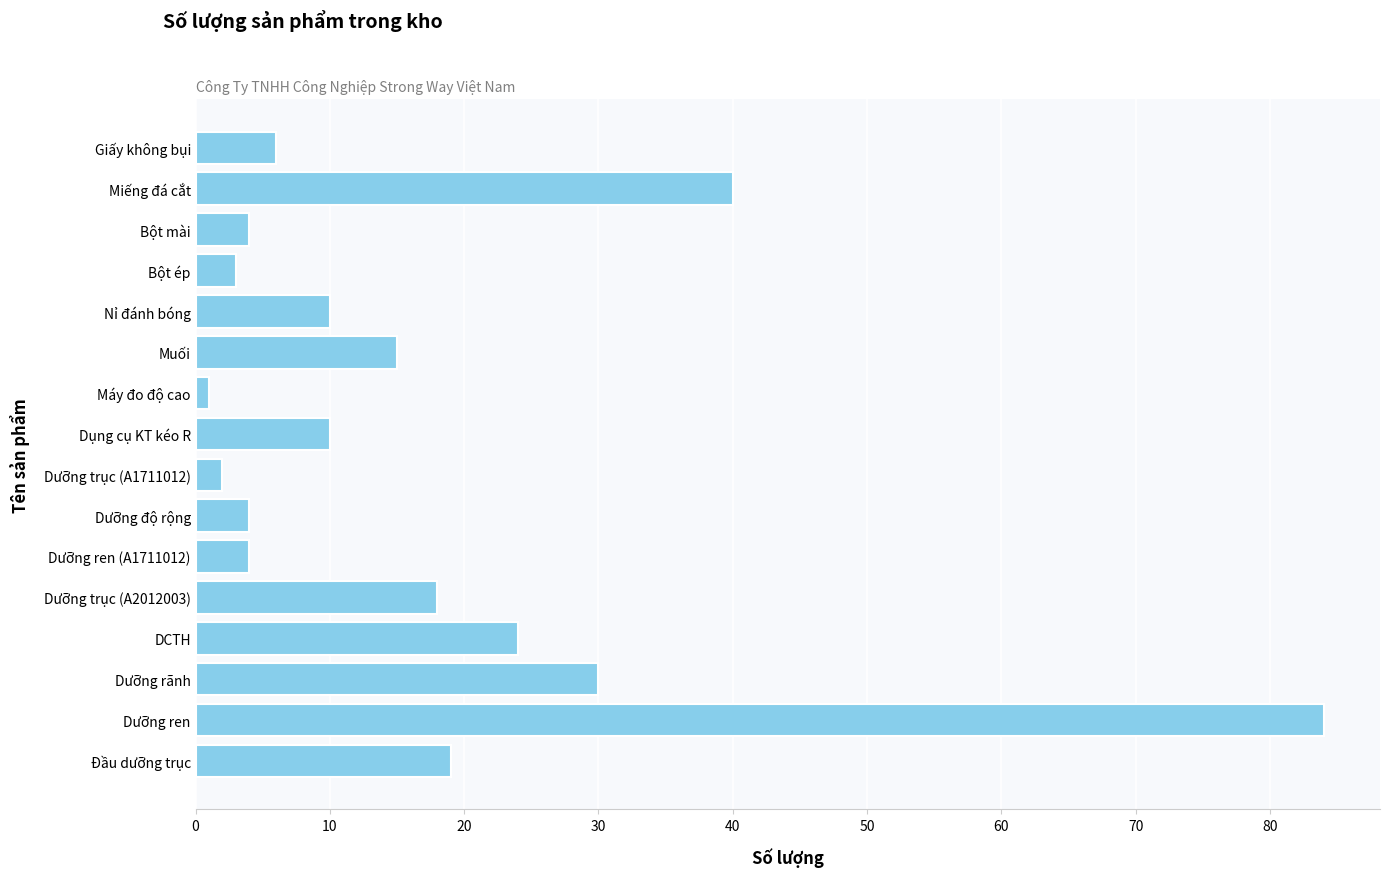

What is the maximum value shown in the chart?

84